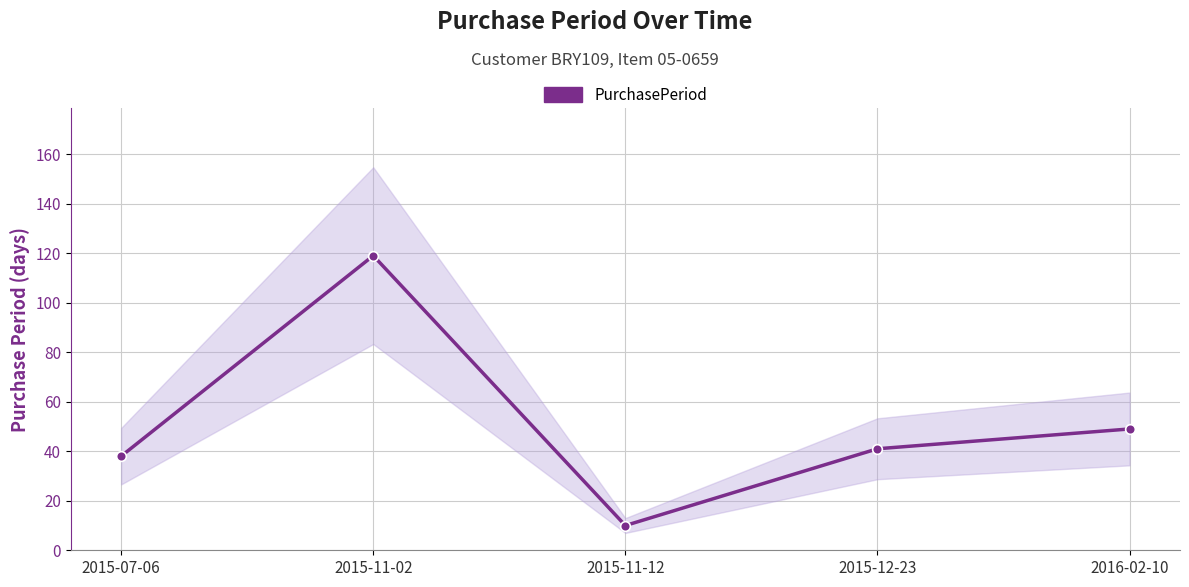

What is the label of the 4th point from the left?

2015-12-23